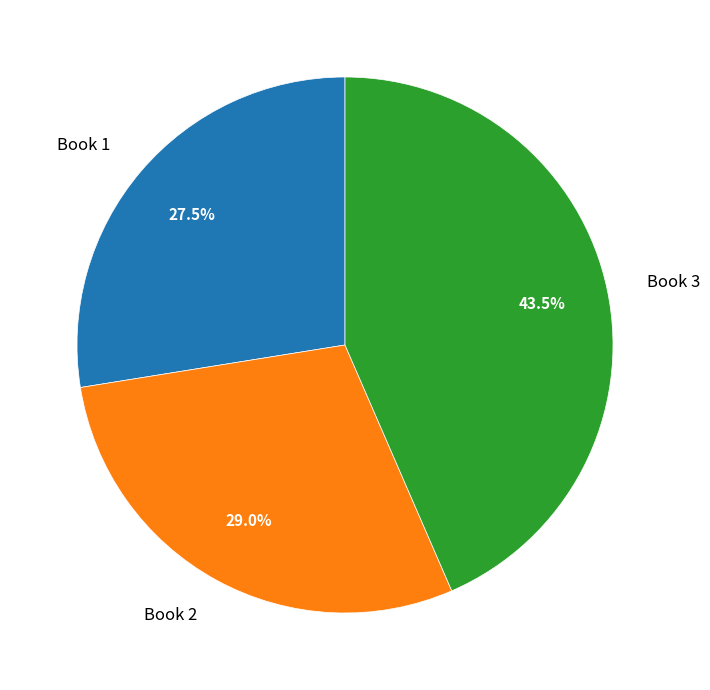

To the nearest percent, what is the average slice percentage?

33%